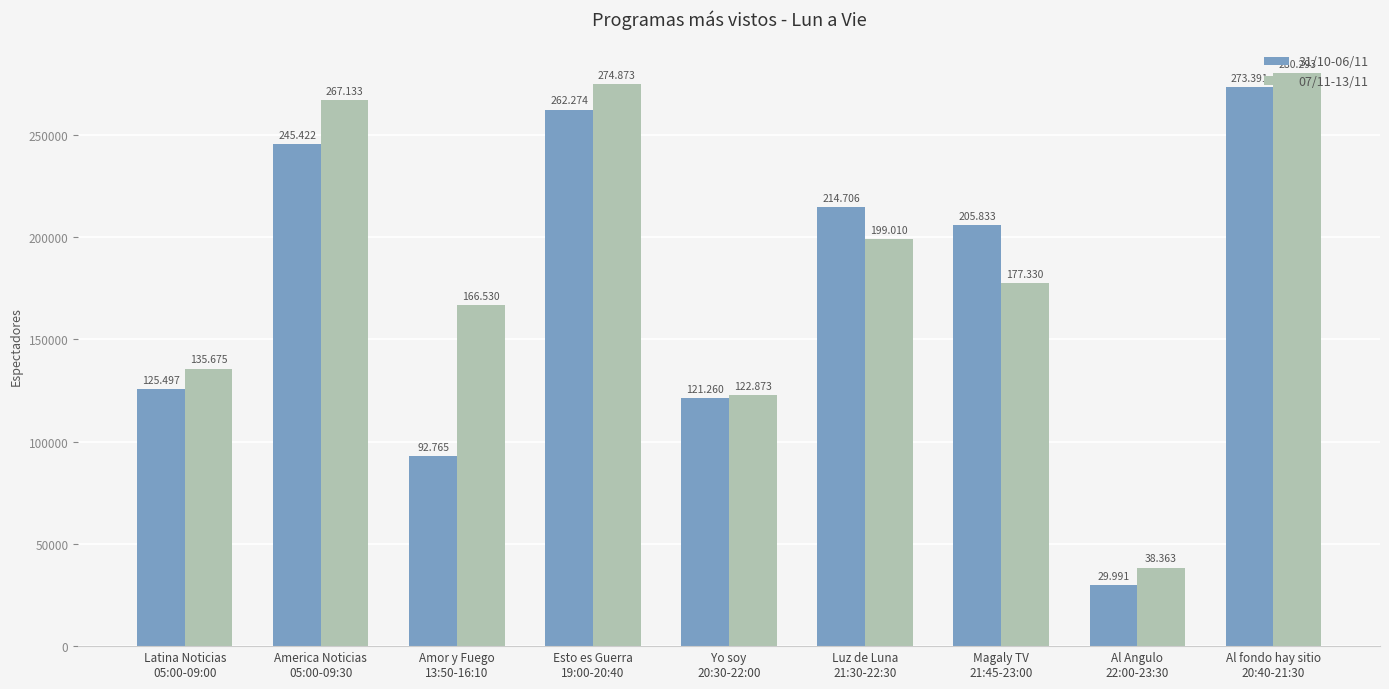

What is the minimum value for 31/10-06/11?

29991